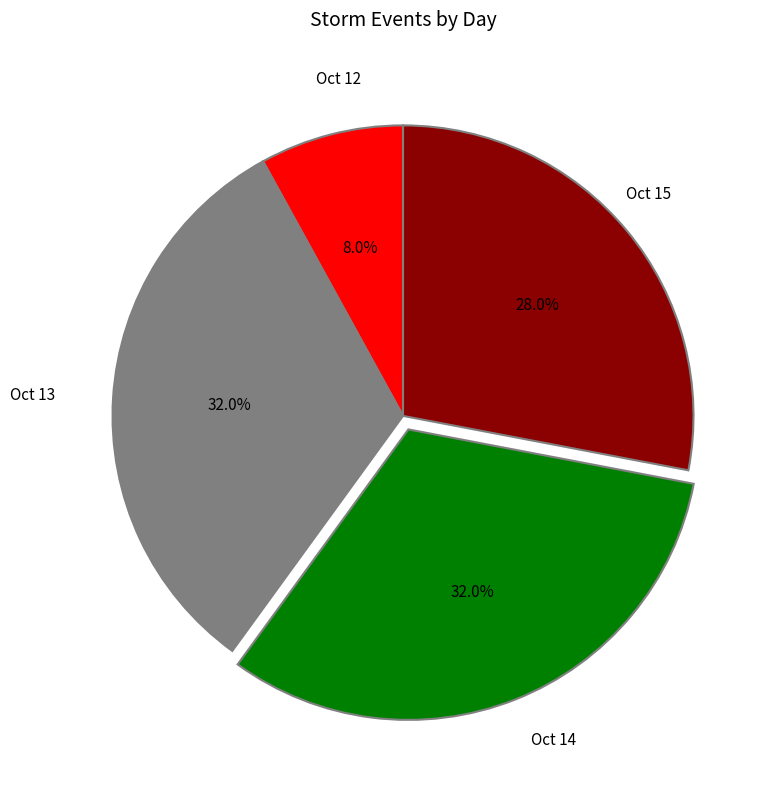

Count the number of slices in the pie.

4